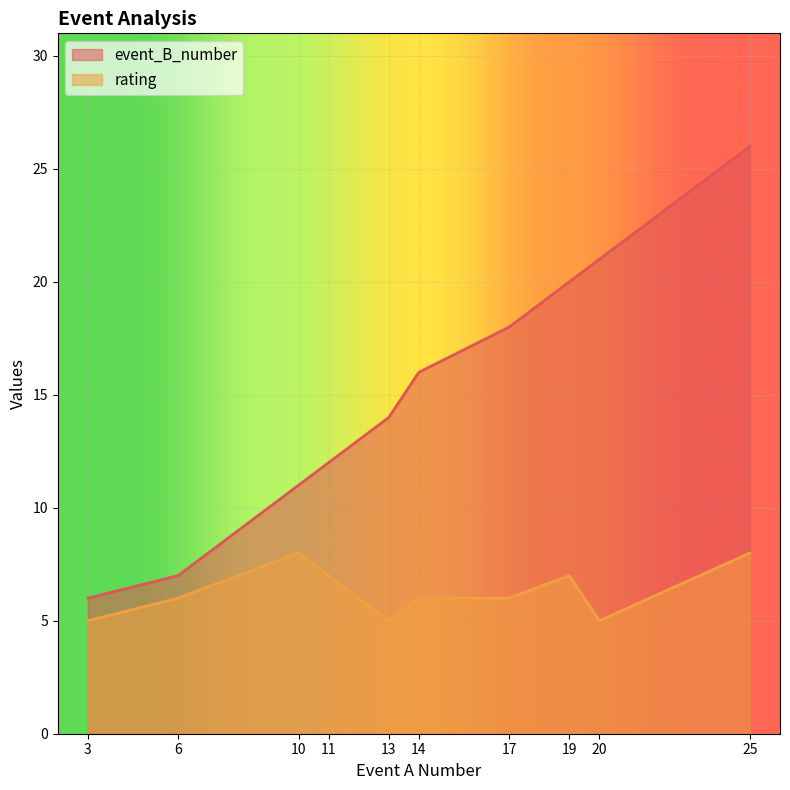

The event_B_number series shows 6 at 11. True or false?

False